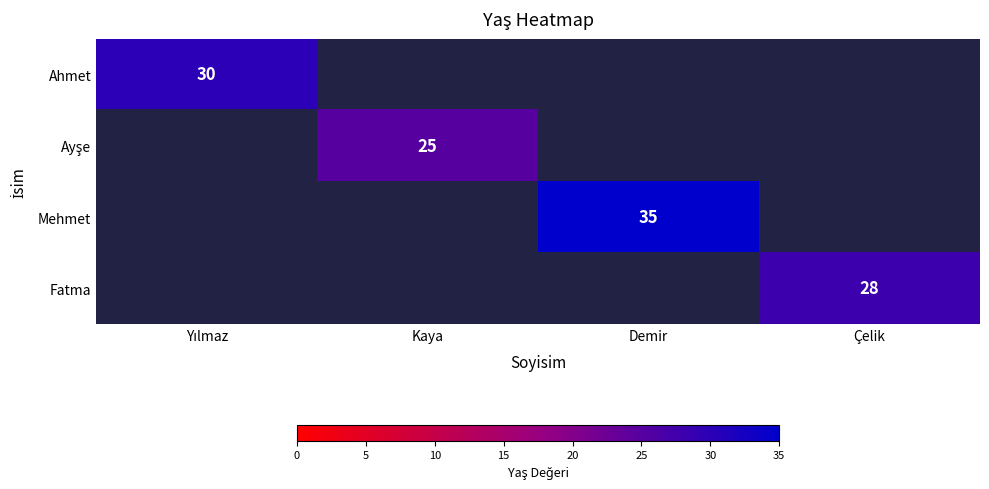

What is the minimum value shown in the chart?

25.0